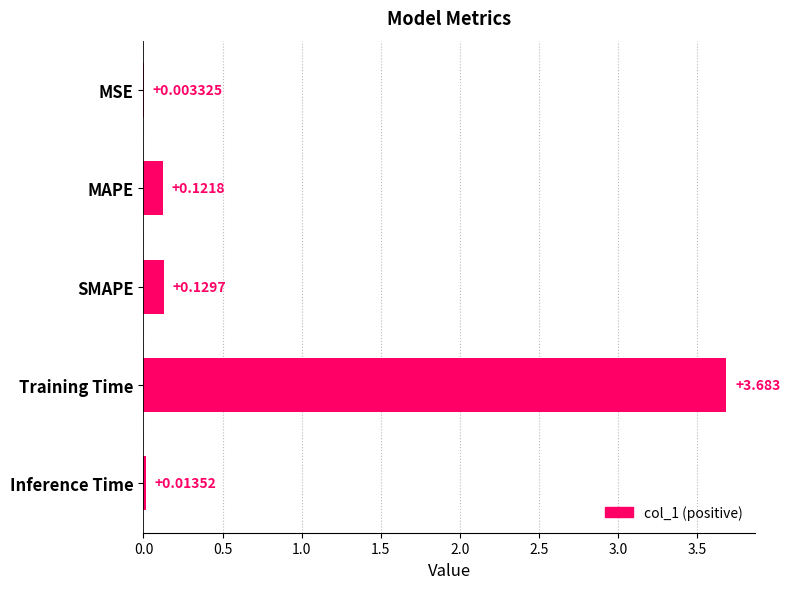

Between MSE and Inference Time, which is larger?

Inference Time